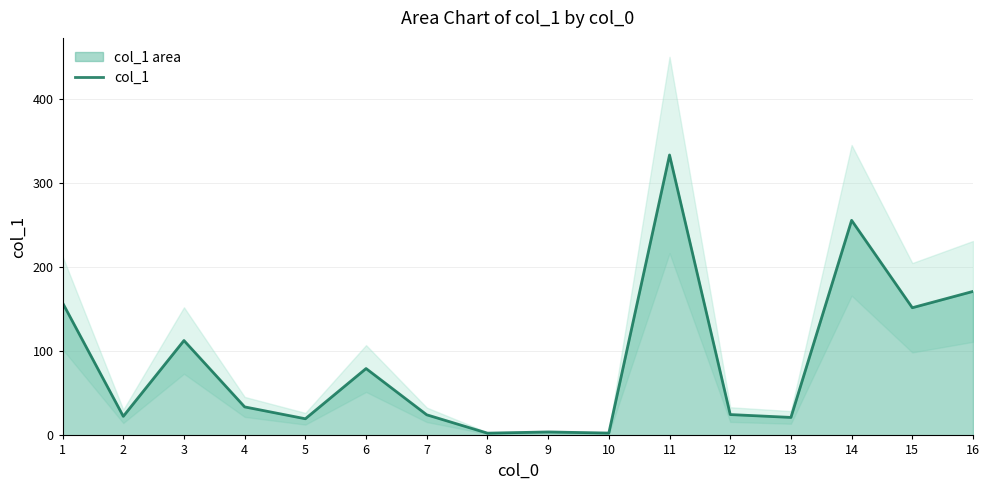

How many series are shown in this chart?

1